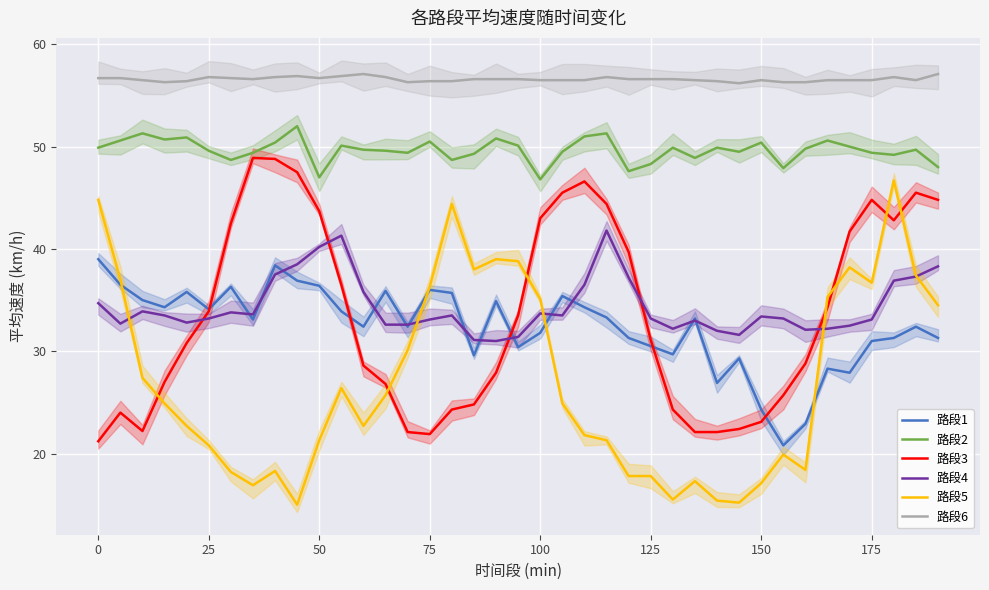

True or false: 路段4 and 路段2 cross at least once.

False